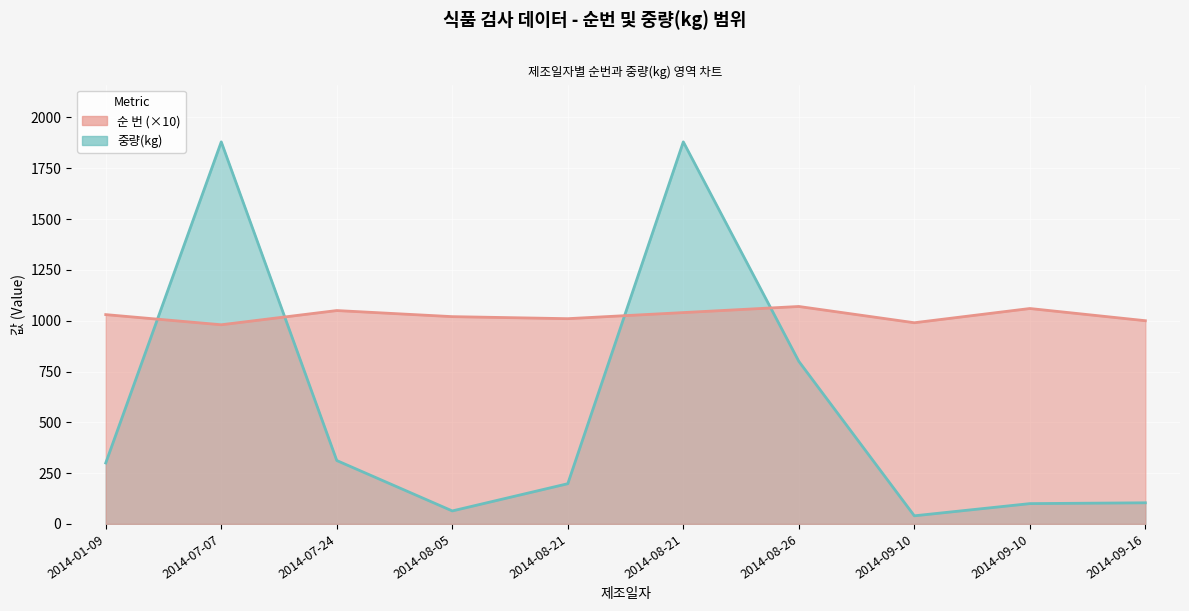

At which category does the chart reach its minimum across all series?

2014-09-10